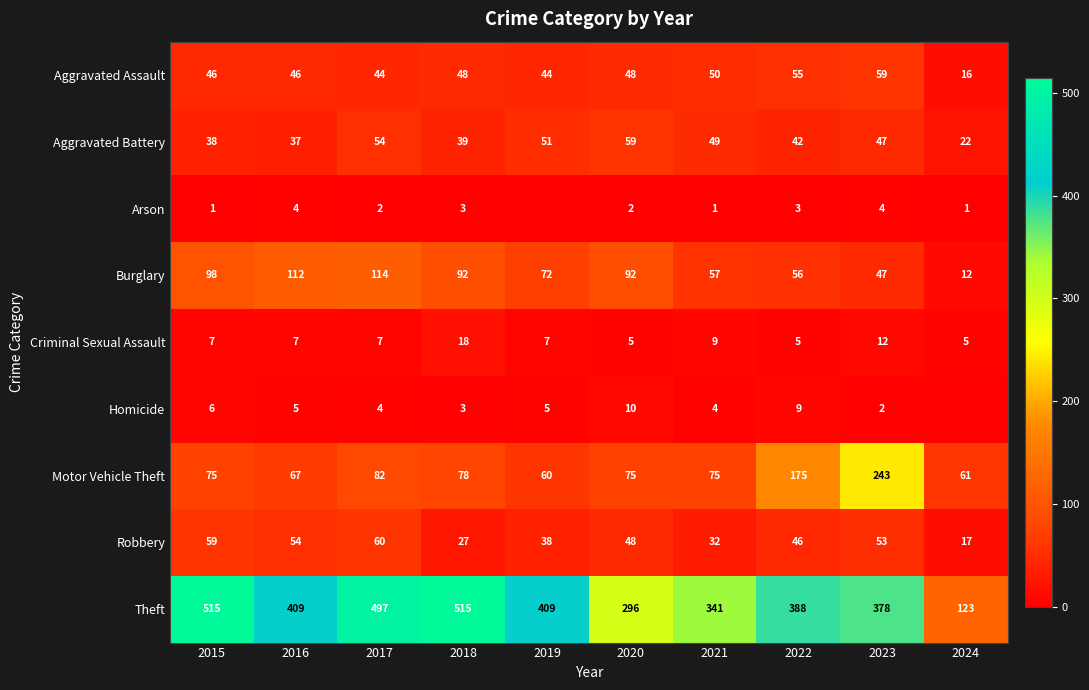

What is the spread (max minus min) of values at 2015?

514